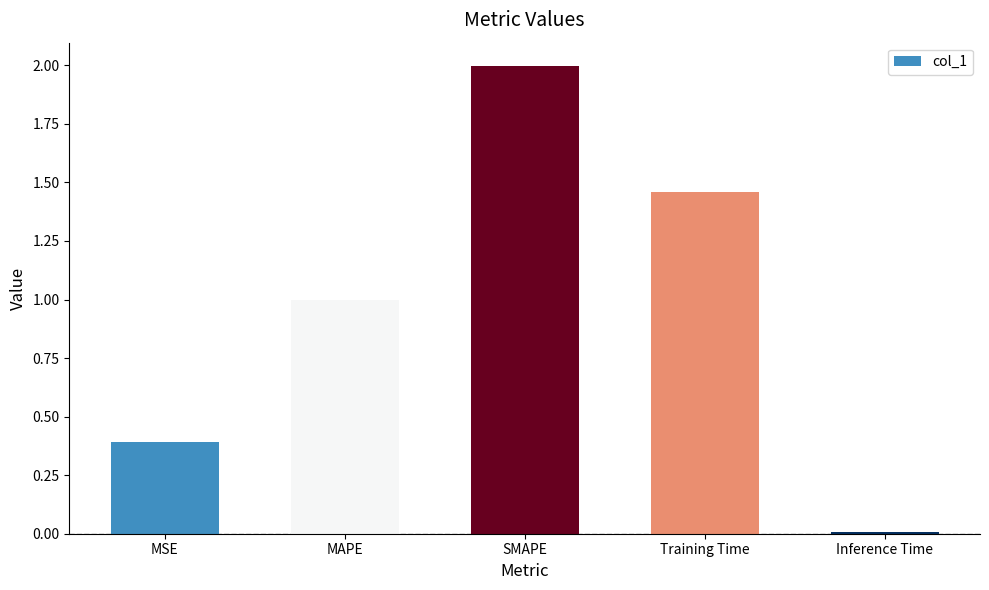

The chart shows a value of 1.0 at MAPE. True or false?

True